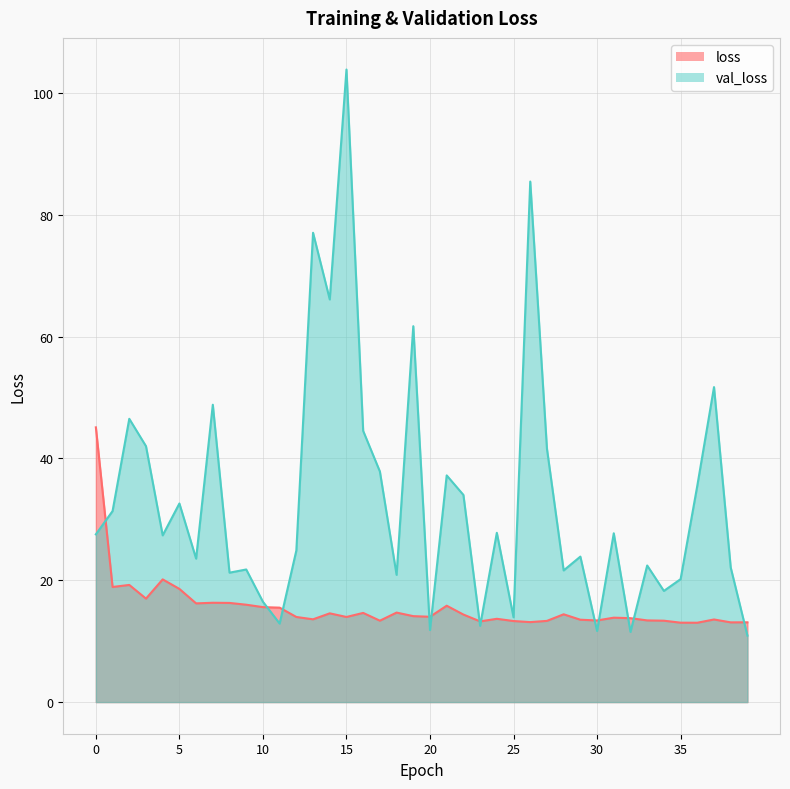

Where do val_loss and loss first cross each other?

0 and 1